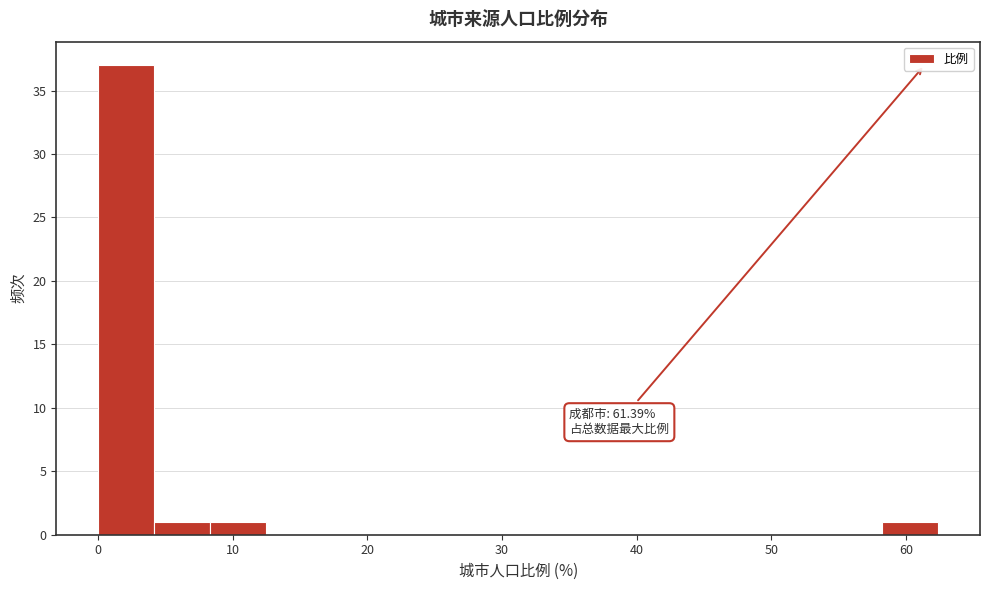

Which range on the x-axis has the tallest bar?

0 to 4